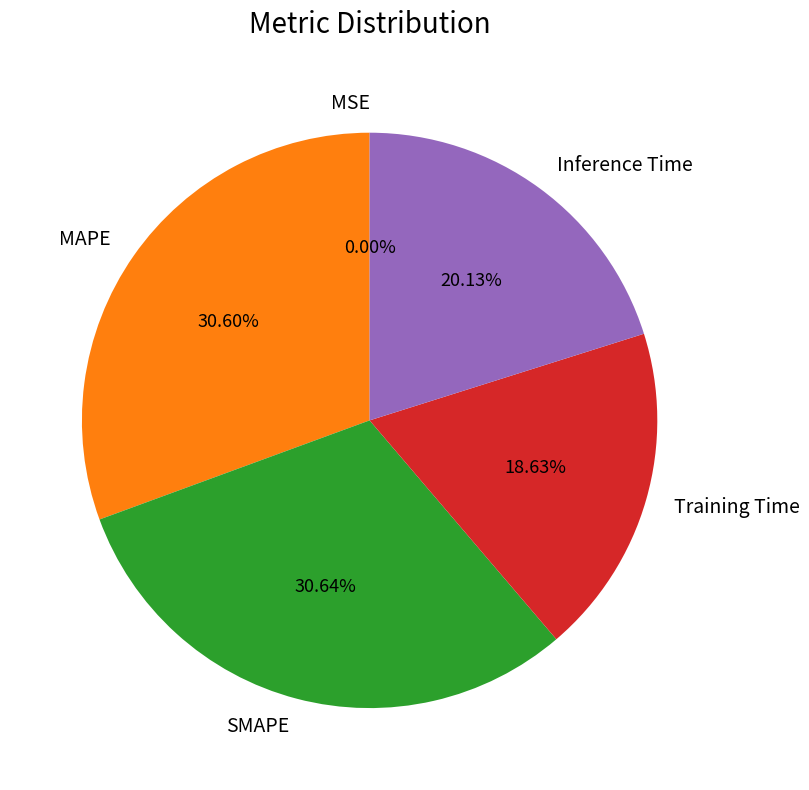

Which has a higher value, MAPE or Training Time?

MAPE